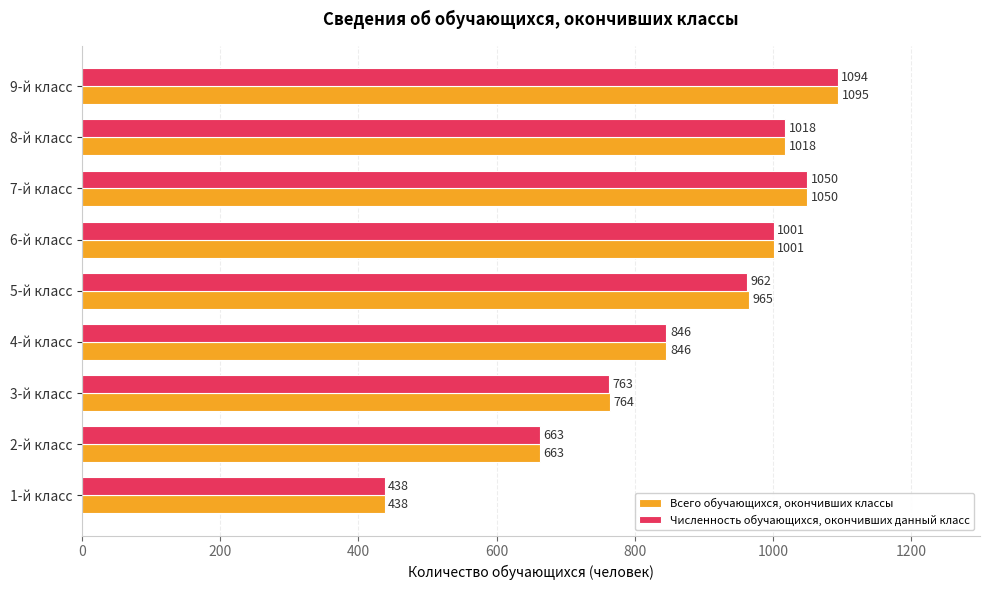

What is the difference between the Всего обучающихся, окончивших классы values at 5-й класс and 8-й класс?

53